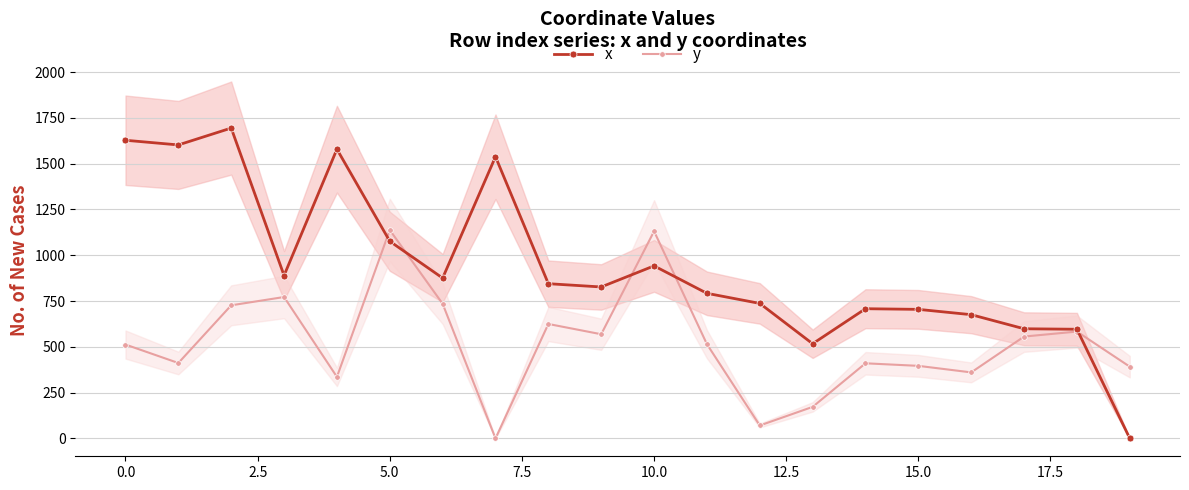

After their last crossing, which series has the higher values: x or y?

y